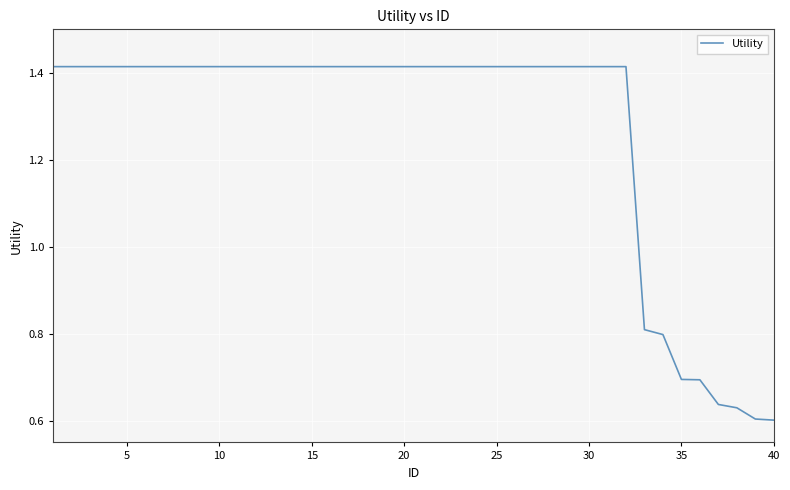

How many values are below 1?

8